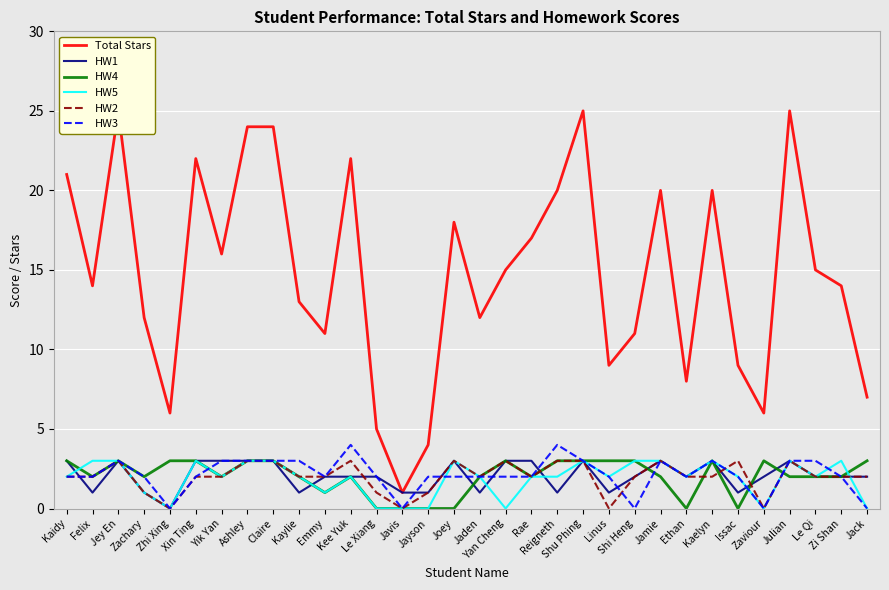

True or false: Total Stars and HW2 intersect in this chart.

False